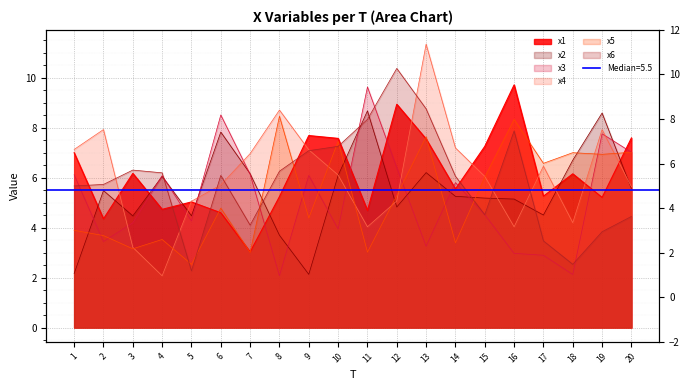

The x4 series shows 3.9 at 7. True or false?

False